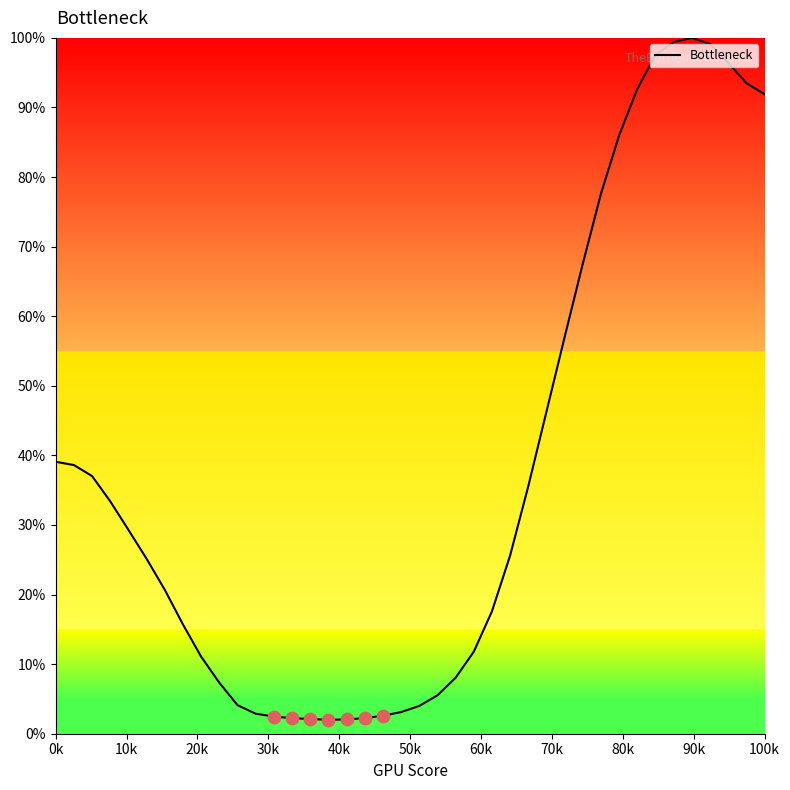

What is the maximum value shown in the chart?

100.0